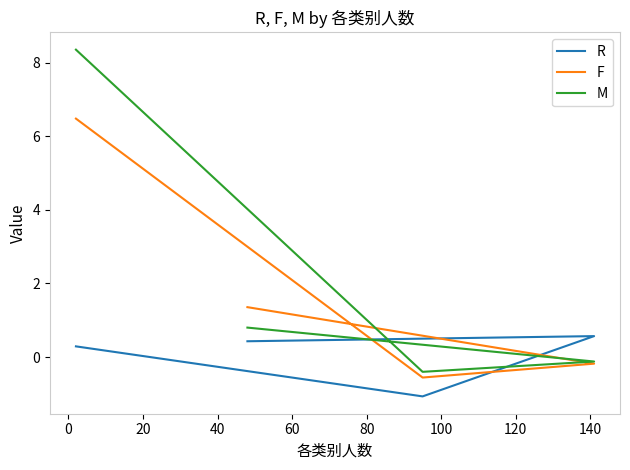

How many values in F are below zero?

2